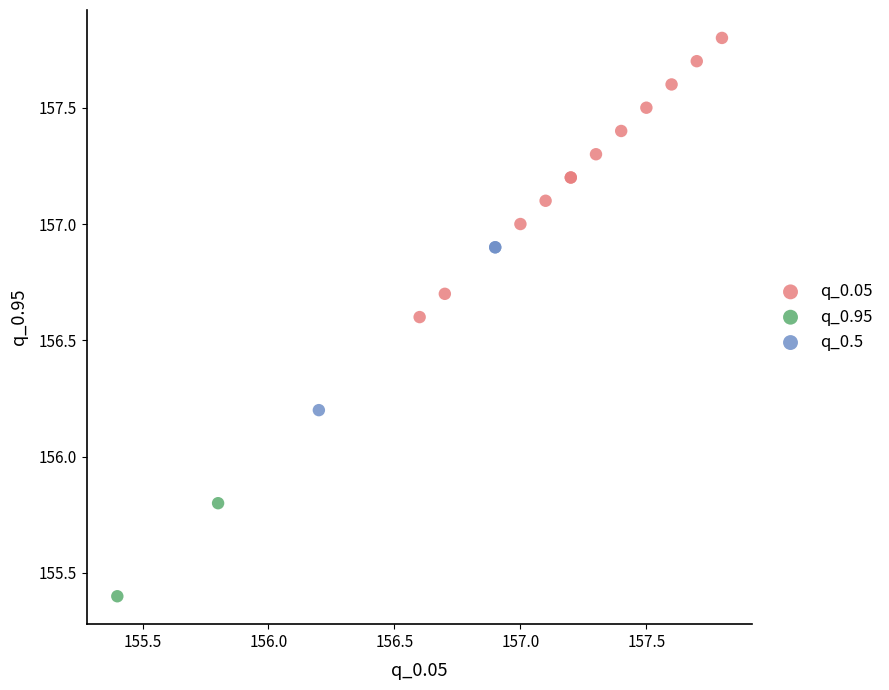

What are all the series names shown in the legend?

q_0.05, q_0.95, q_0.5